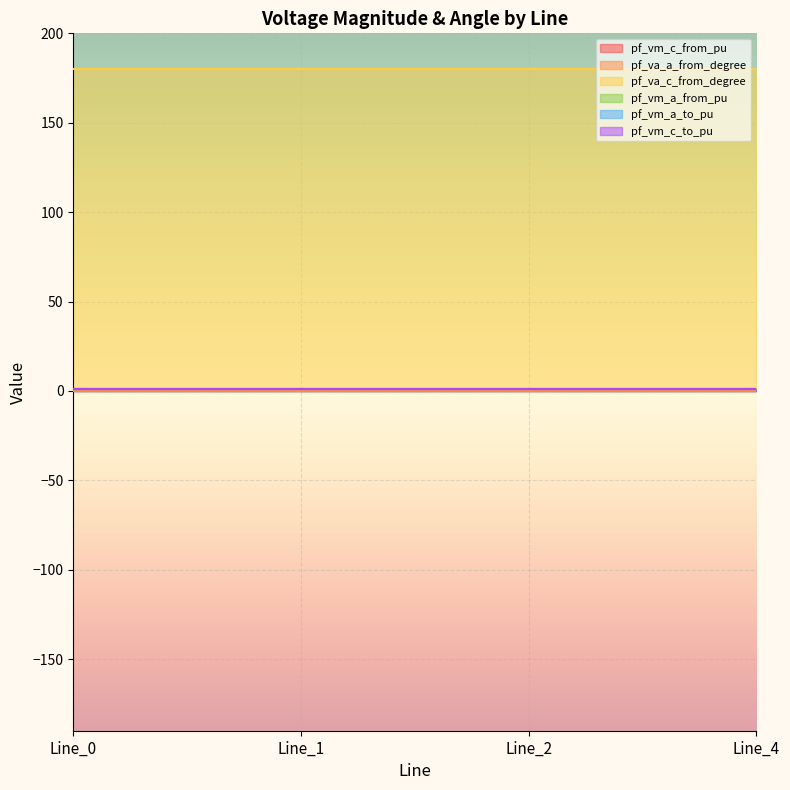

Count the number of data series in this chart.

6